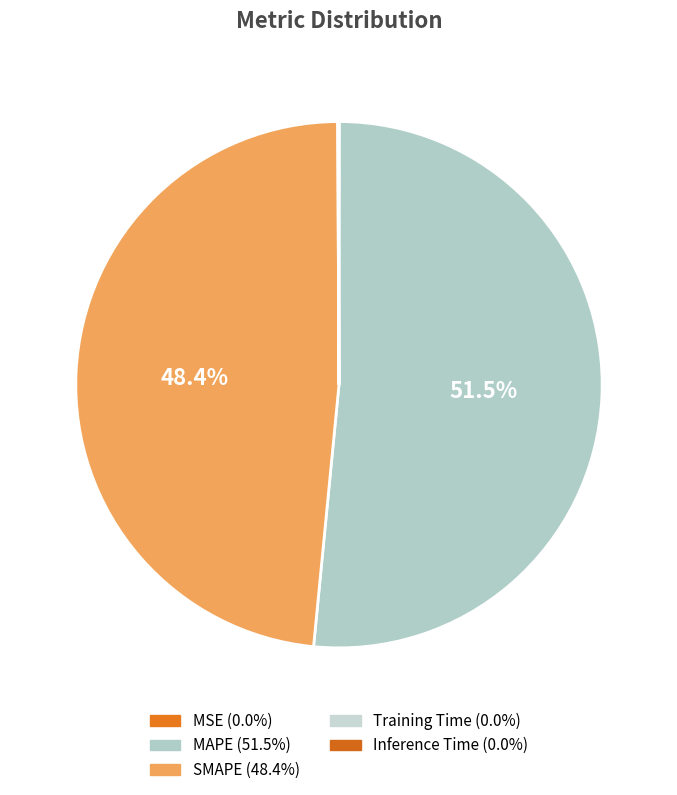

Combined, what portion of the pie is MAPE and Training Time?

51.6%